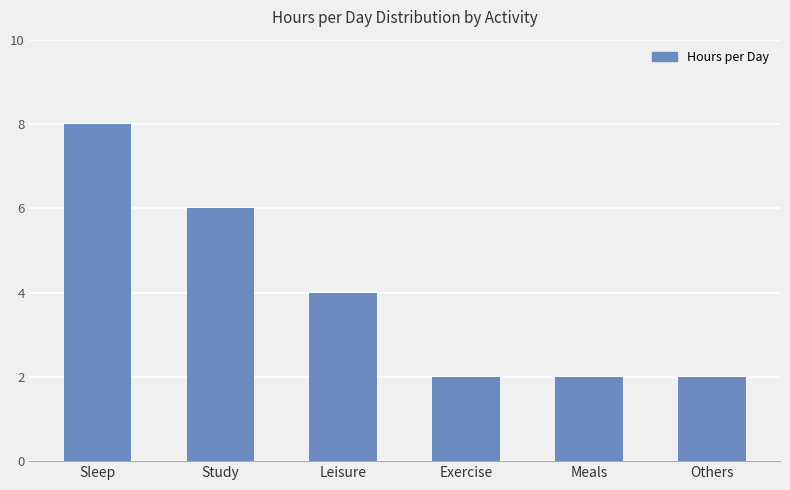

The chart shows a value of 4 at Leisure. True or false?

True